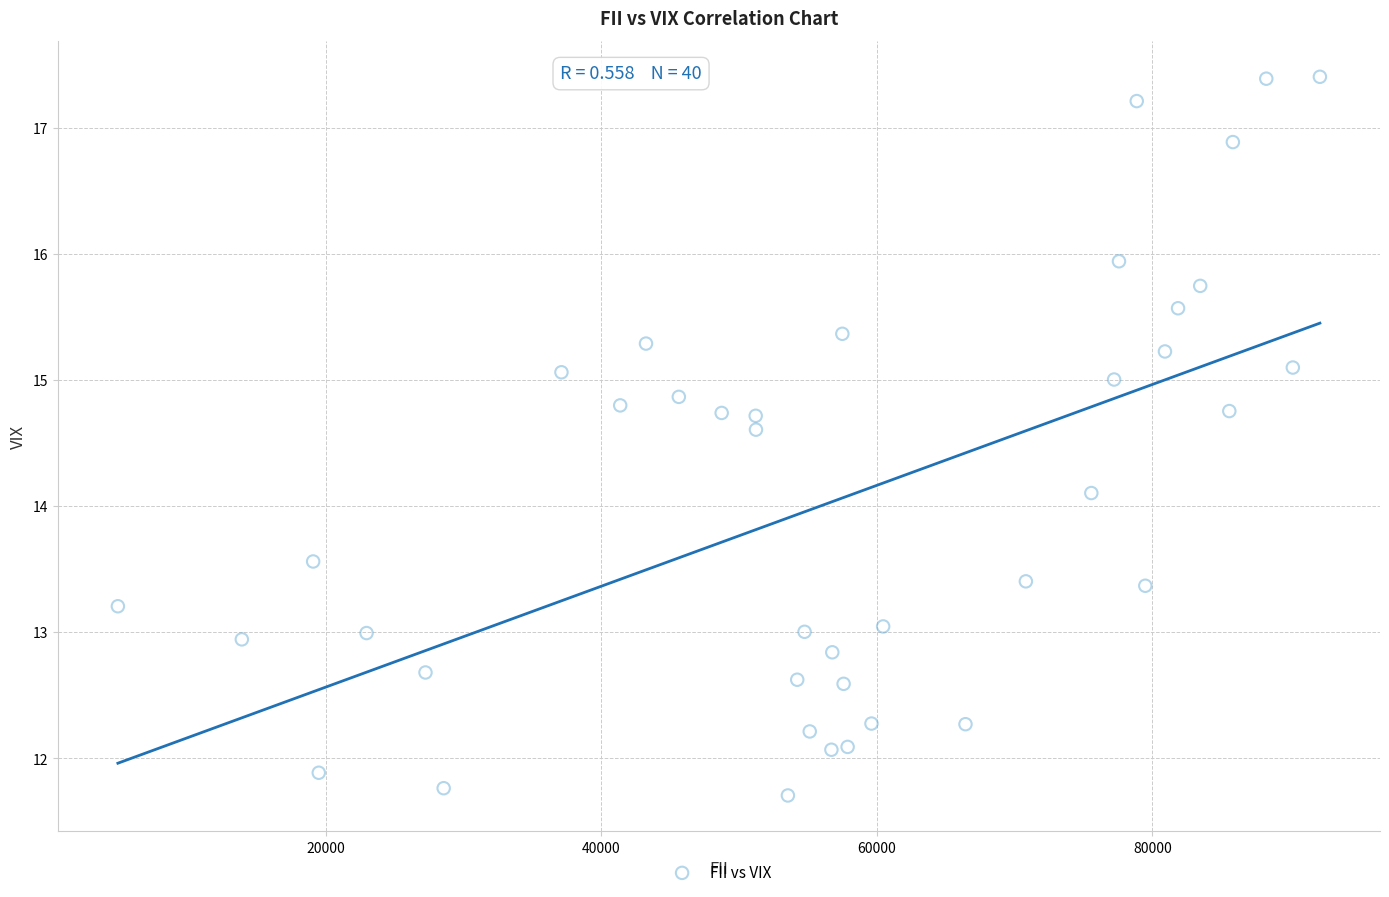

What is the range of X values (max minus min)?

87268.0